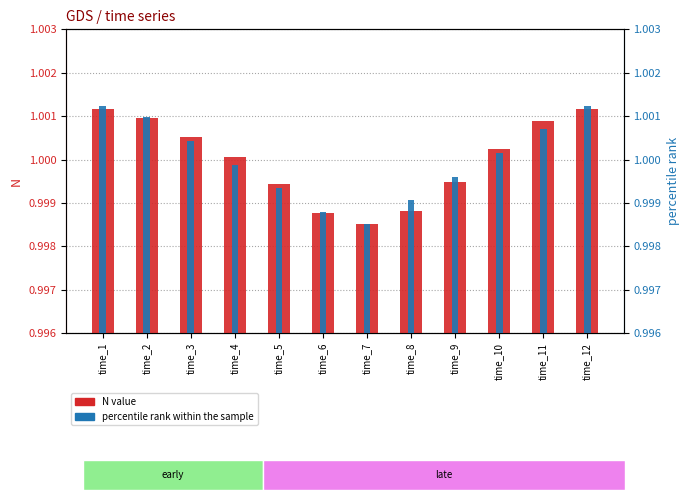

What is the average value of the N series?

1.0